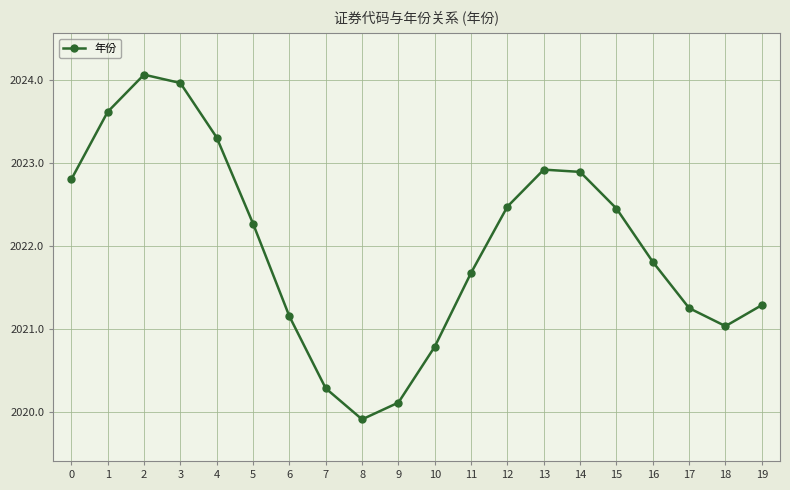

Which label corresponds to the smallest value in the chart?

8